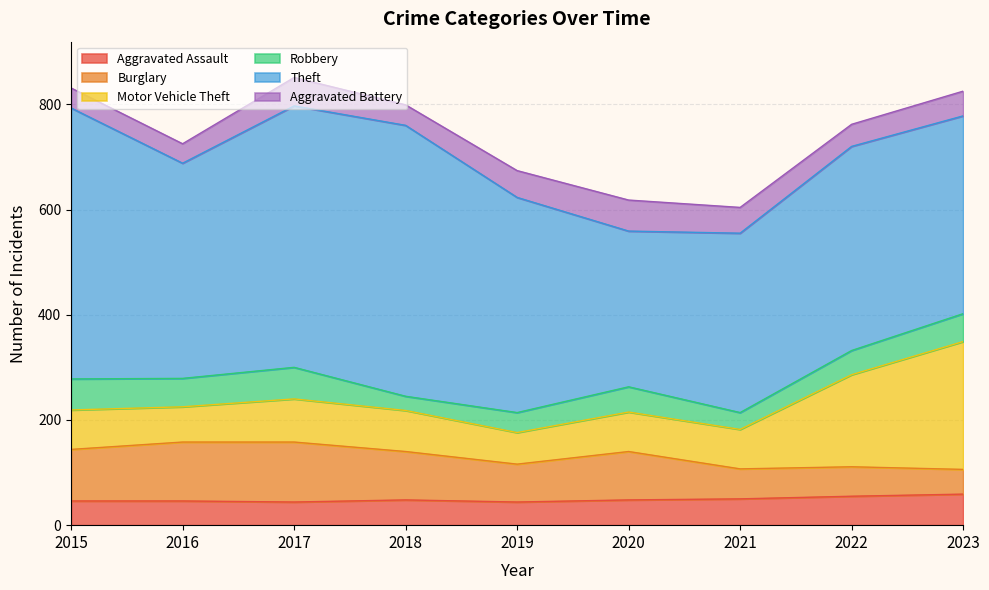

How many times do Aggravated Assault and Robbery cross each other?

1